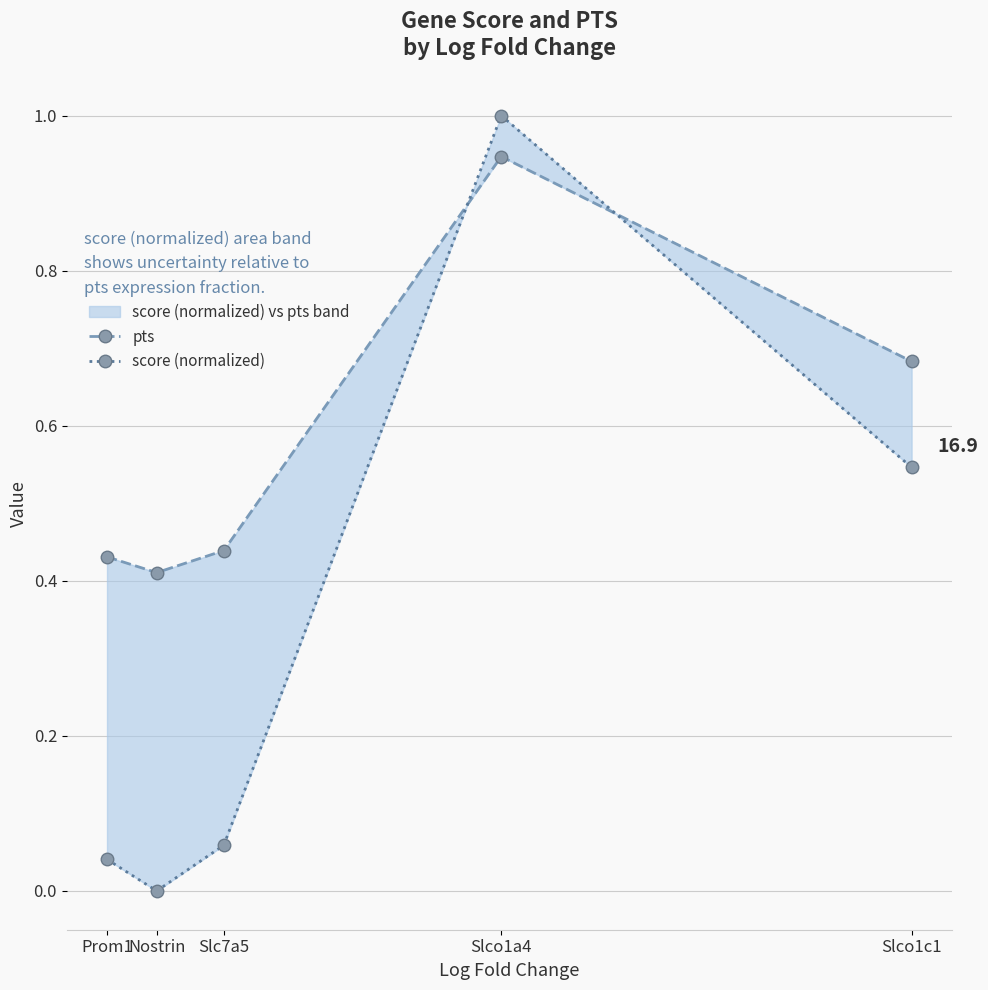

Does the chart have visible grid lines?

Yes